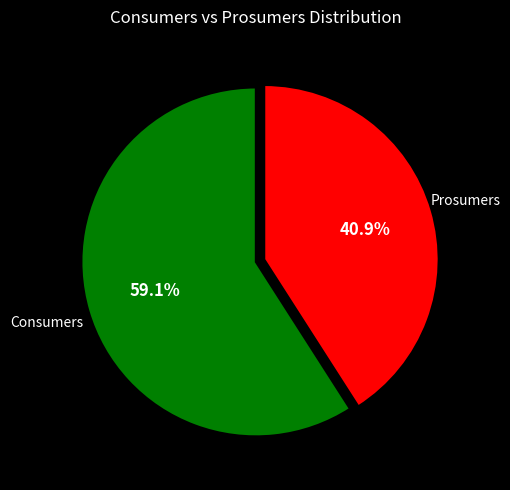

Approximately how many times larger is the value at Consumers compared to Prosumers?

1.4